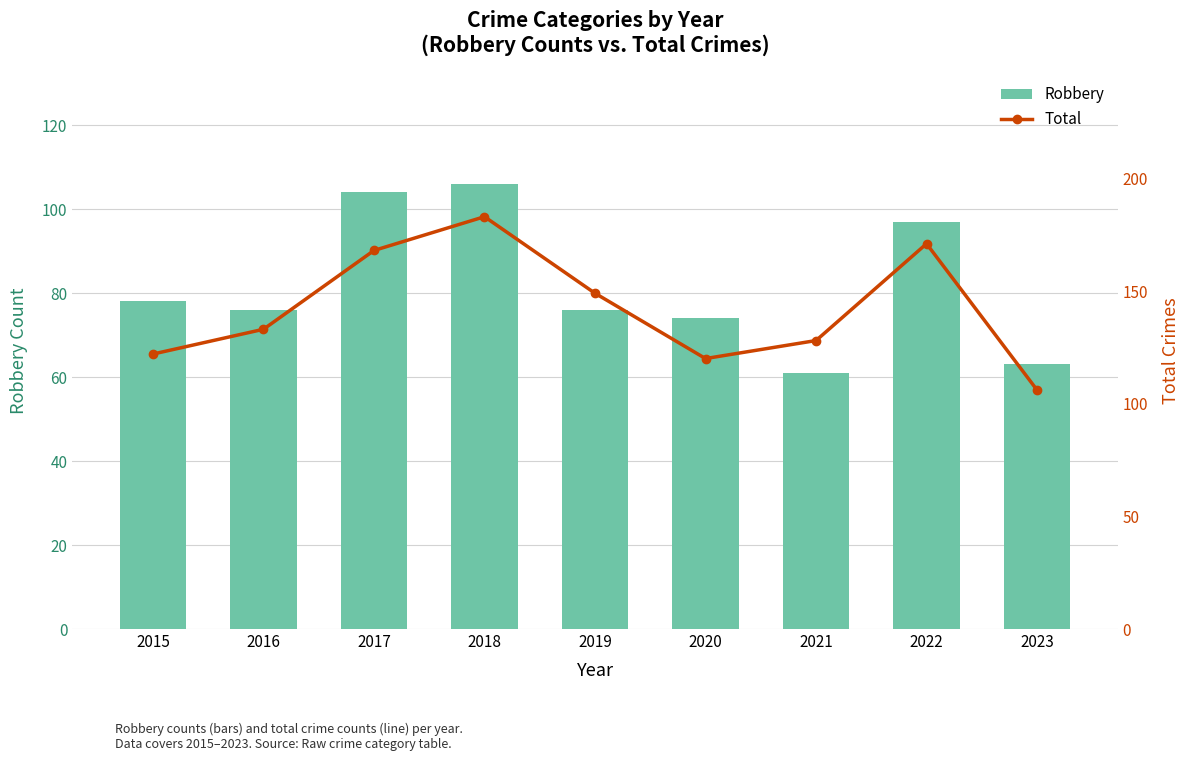

Which series has the largest total across all categories?

Total